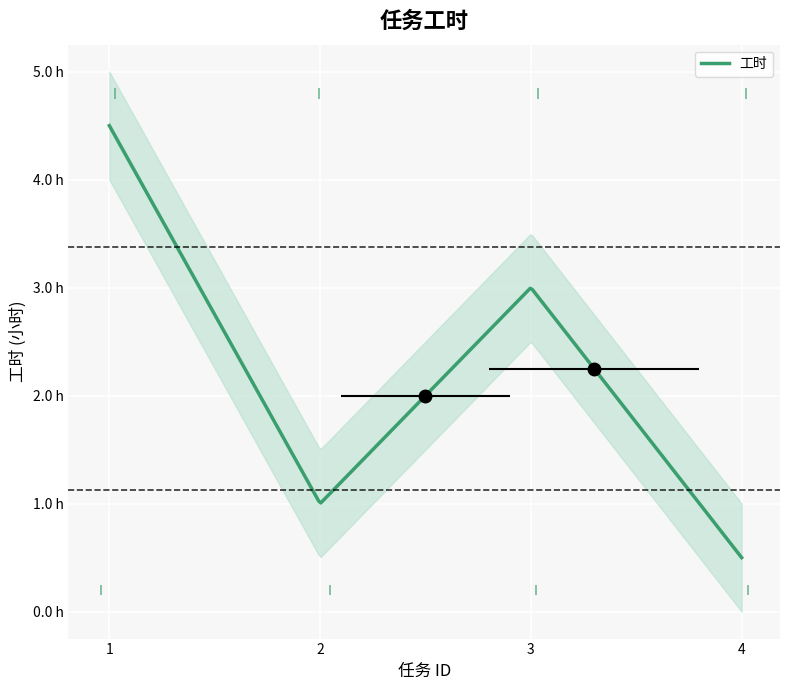

The chart shows a value of 0.5 at 4. True or false?

True